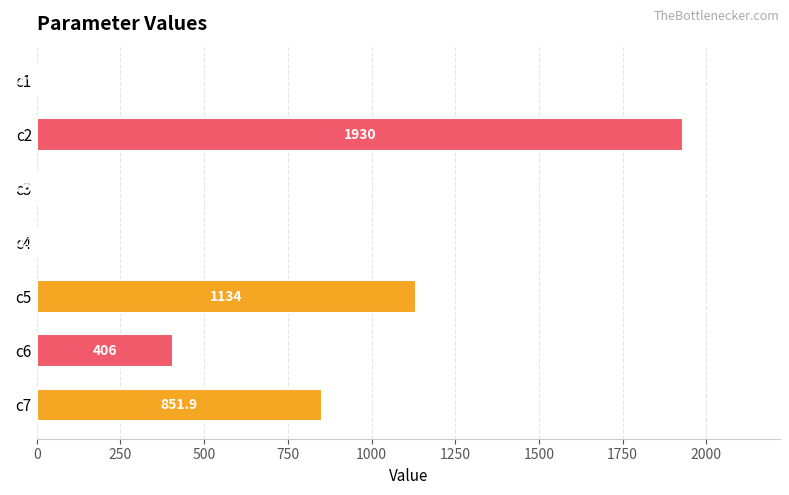

Are the bars grouped side by side (vs. stacked)?

No